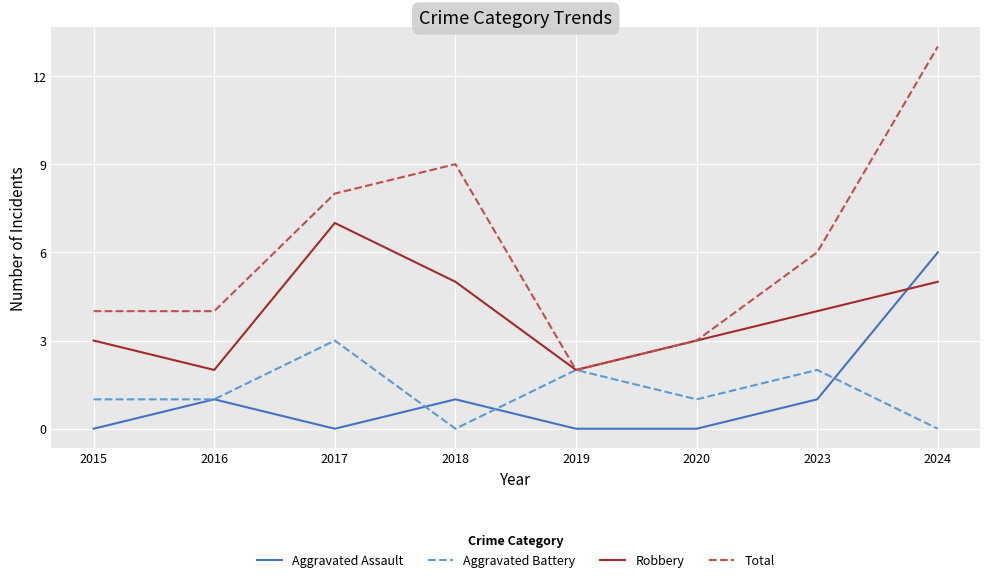

In Total, how many points are higher than both neighbors (excluding endpoints)?

1